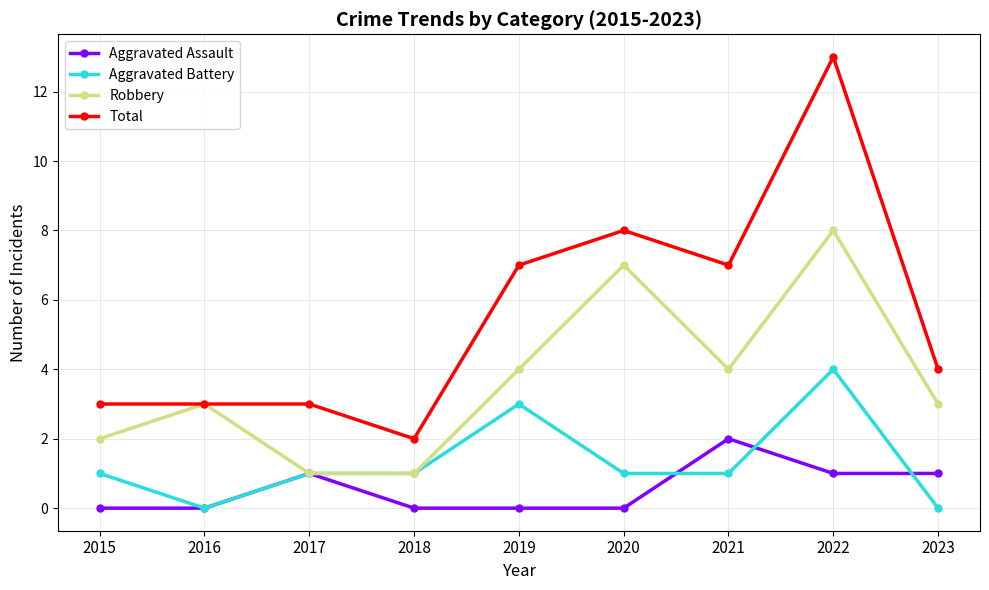

What is the value of the Robbery point at the 3rd from the left?

1